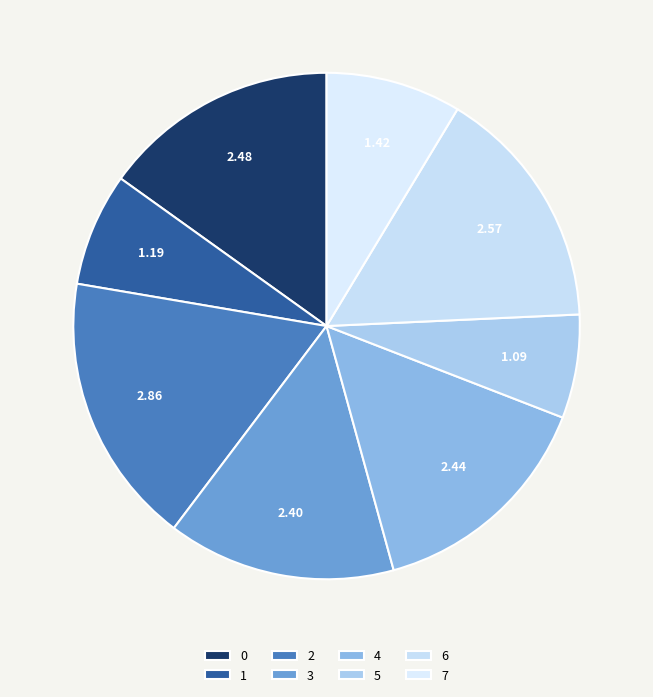

What is the total percentage of 0 and 3?

29.7%